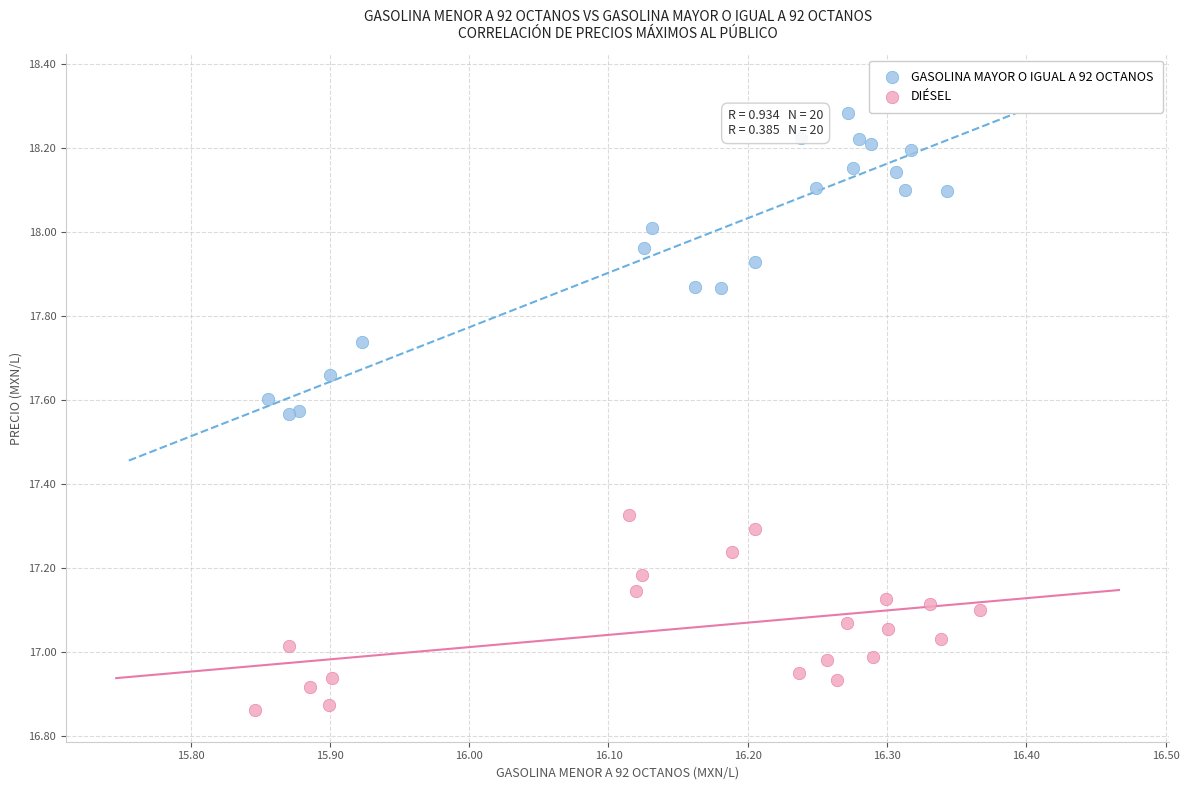

Which series has the widest spread of Y values?

GASOLINA MAYOR O IGUAL A 92 OCTANOS